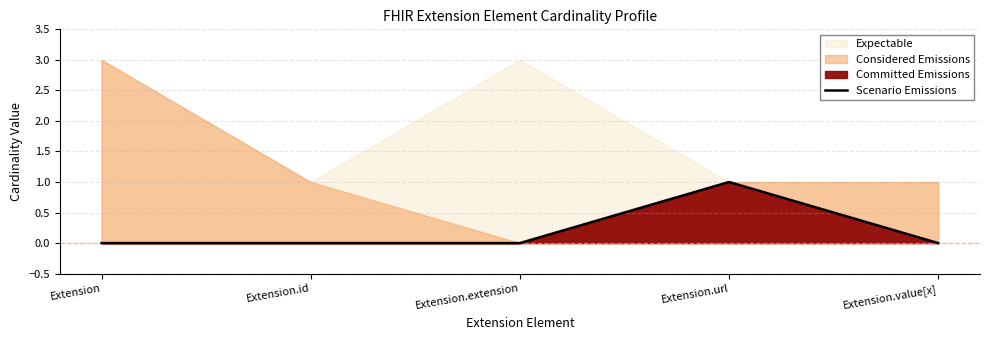

What is the label of the 2nd point from the left?

Extension.id